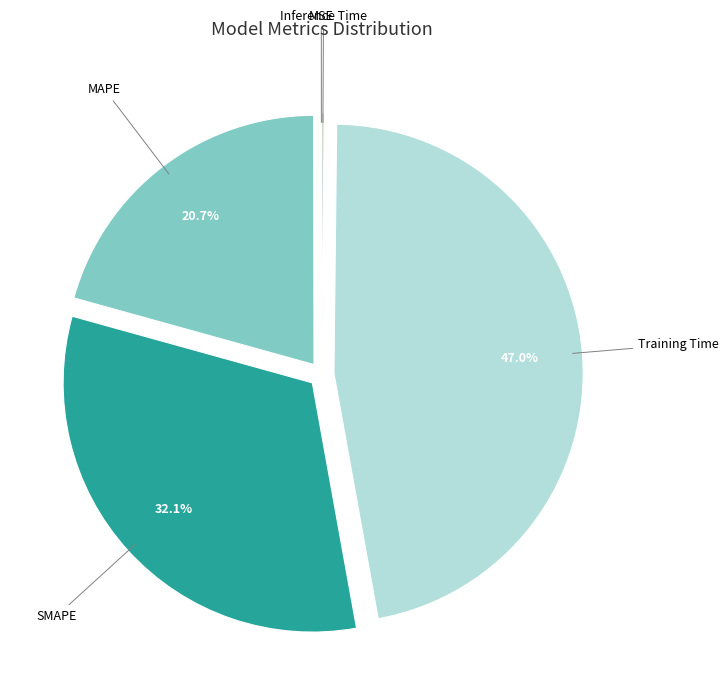

What is the largest slice in the pie chart?

Training Time